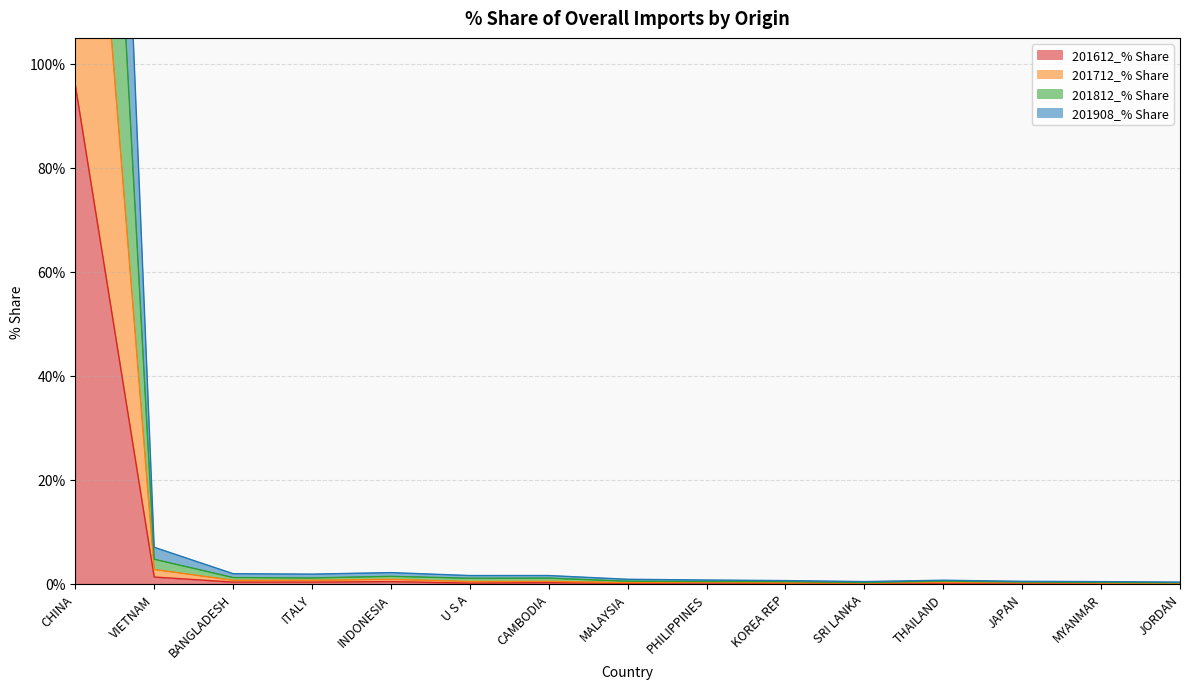

Which label corresponds to the smallest value in the chart?

JORDAN